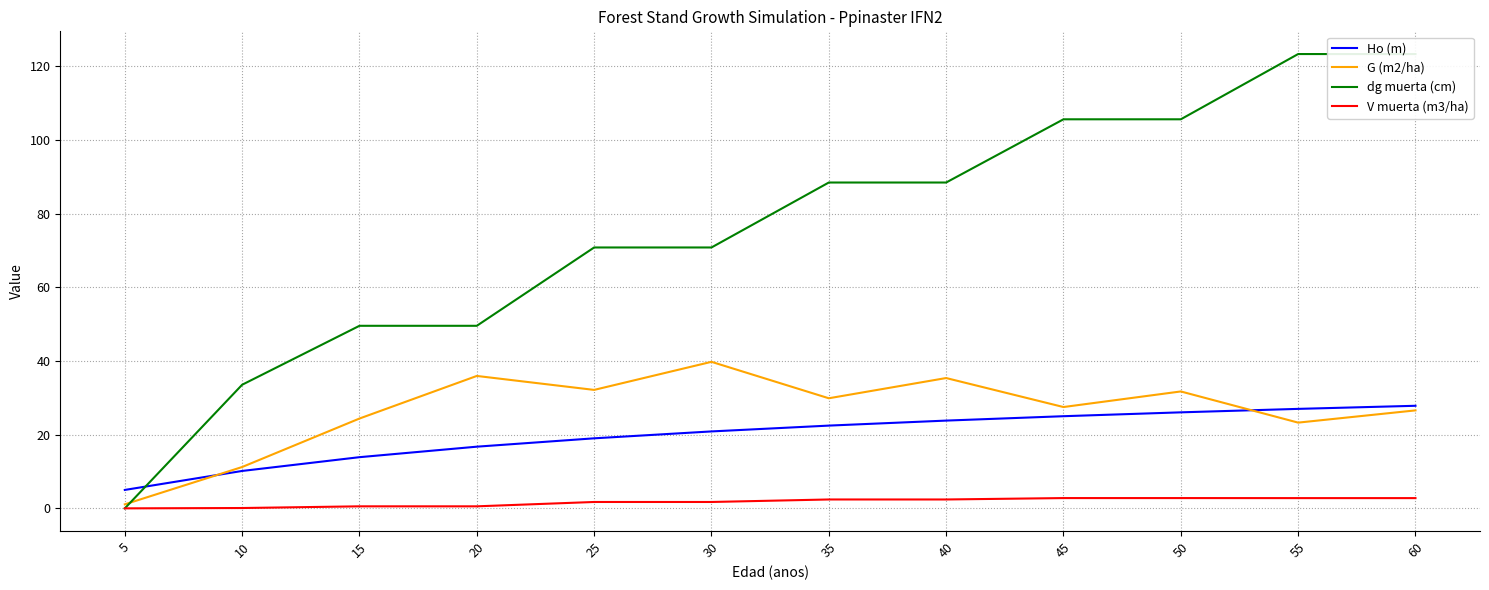

True or false: Ho (m) has more than 1 points higher than both neighbors.

False